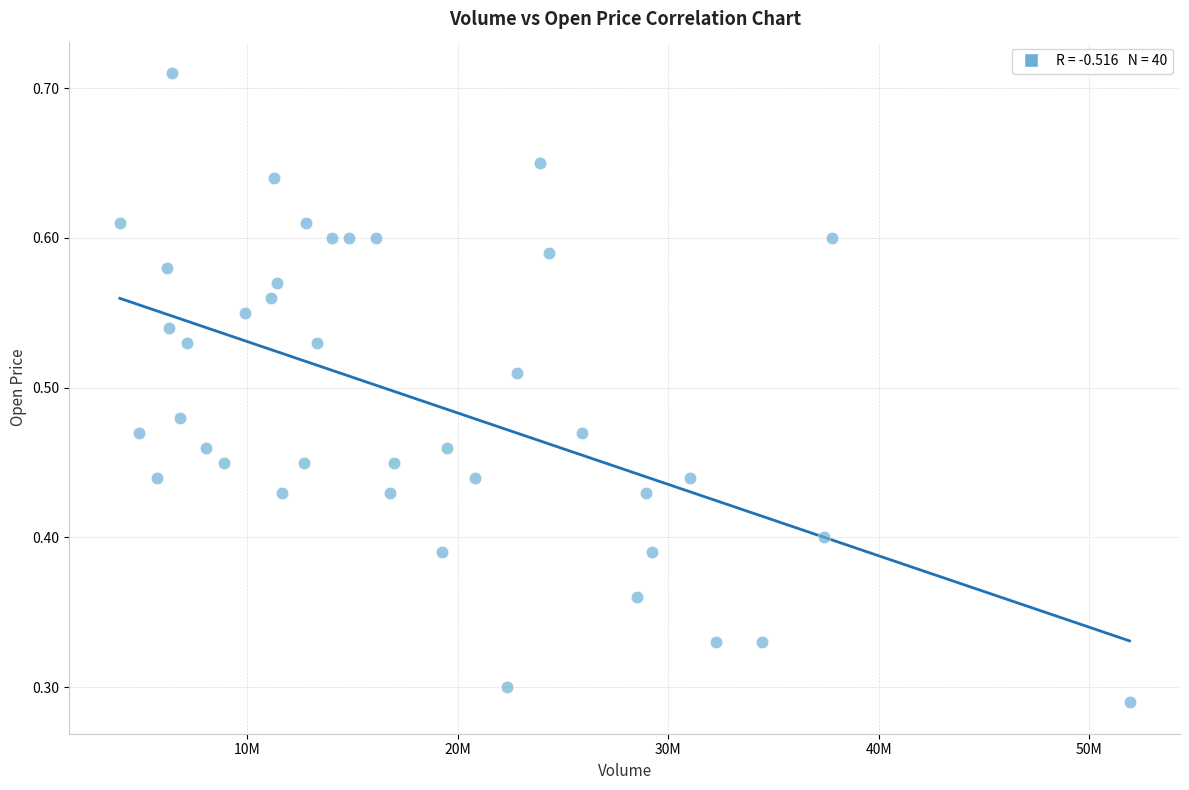

What is the range of X values (max minus min)?

47950300.0